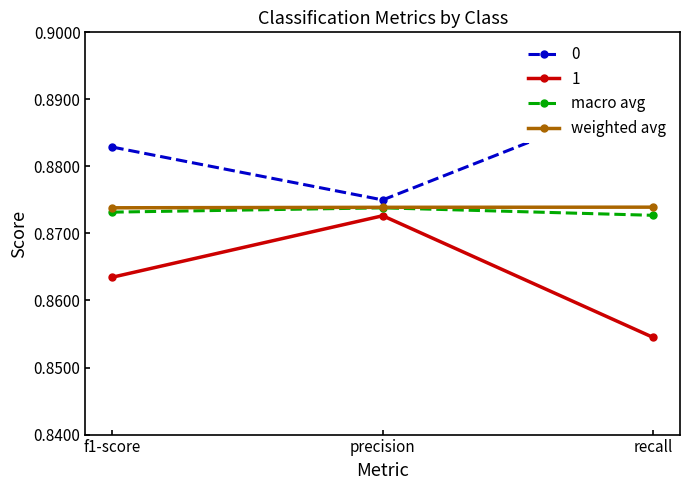

The value of macro avg at f1-score is 0.9. True or false?

True